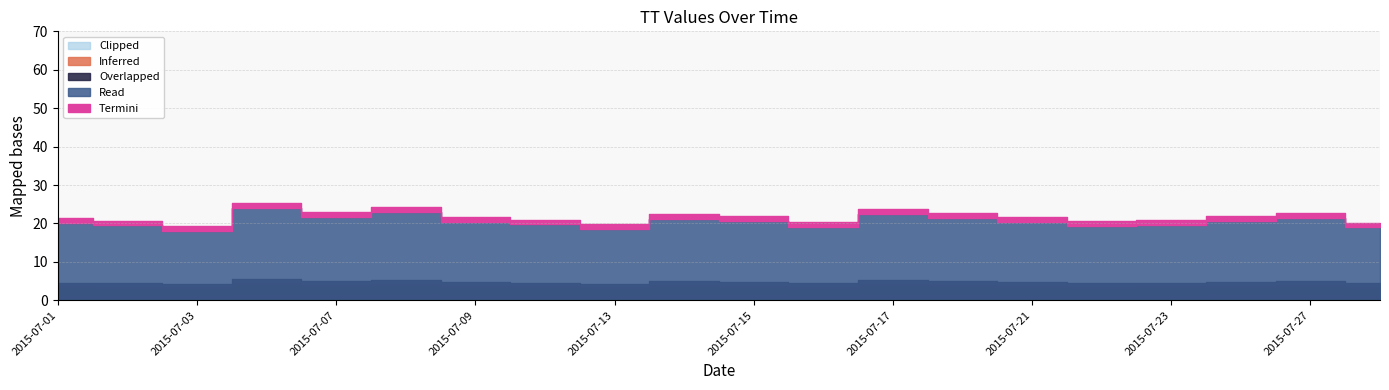

Rank the categories by value from lowest to highest.

2015-07-03, 2015-07-13, 2015-07-28, 2015-07-16, 2015-07-22, 2015-07-02, 2015-07-23, 2015-07-10, 2015-07-01, 2015-07-21, 2015-07-09, 2015-07-24, 2015-07-15, 2015-07-14, 2015-07-27, 2015-07-20, 2015-07-07, 2015-07-17, 2015-07-08, 2015-07-06